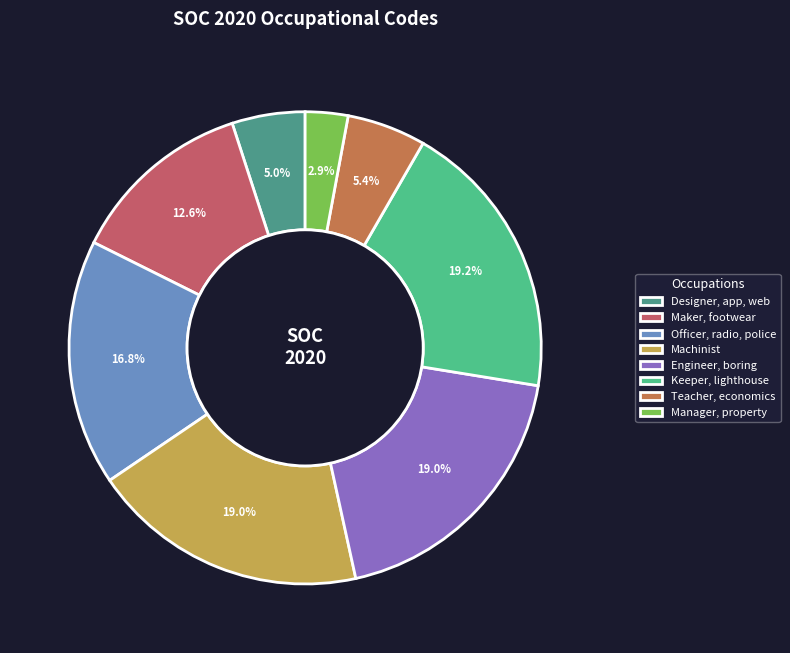

True or false: Officer, radio, police accounts for 17% of the total.

True